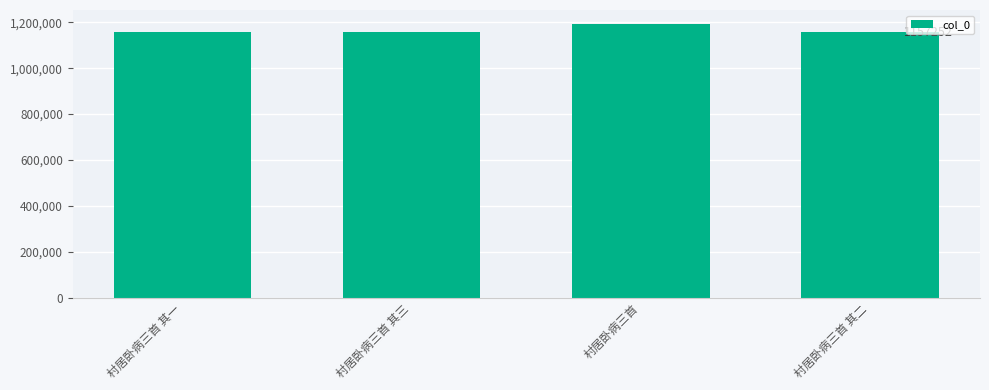

What is the difference between the values at 村居卧病三首 其三 and 村居卧病三首?

36686